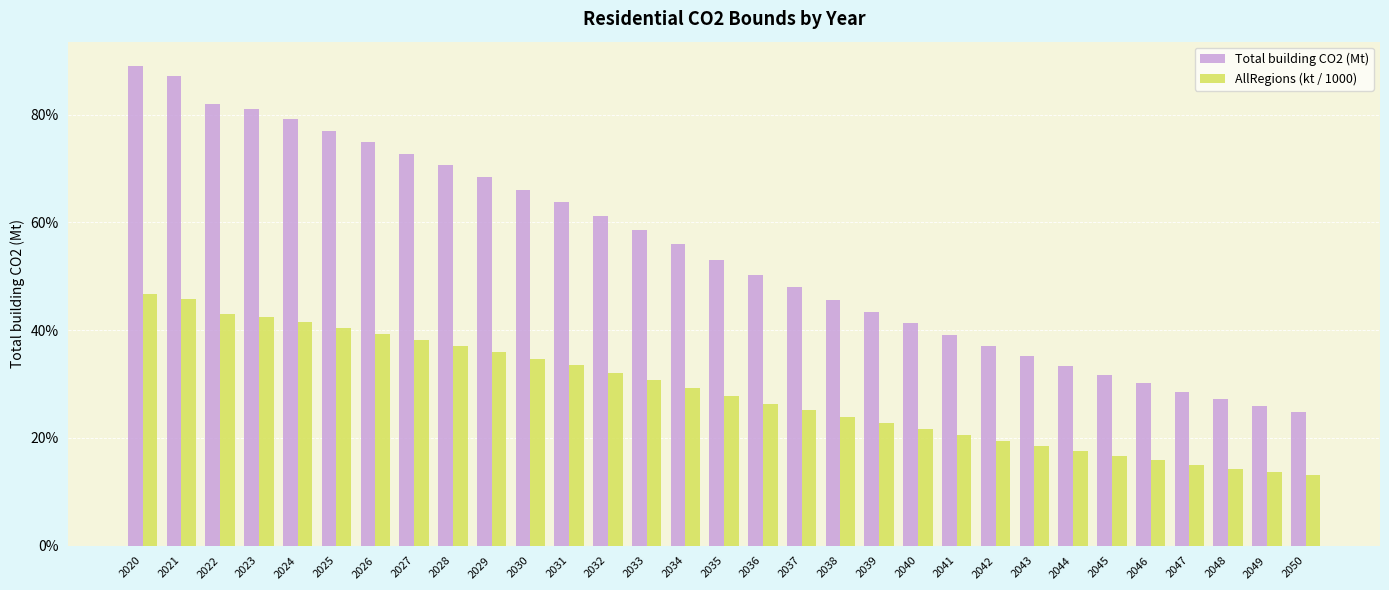

Is it true that AllRegions (kt / 1000) equals 17.5 at 2044?

True